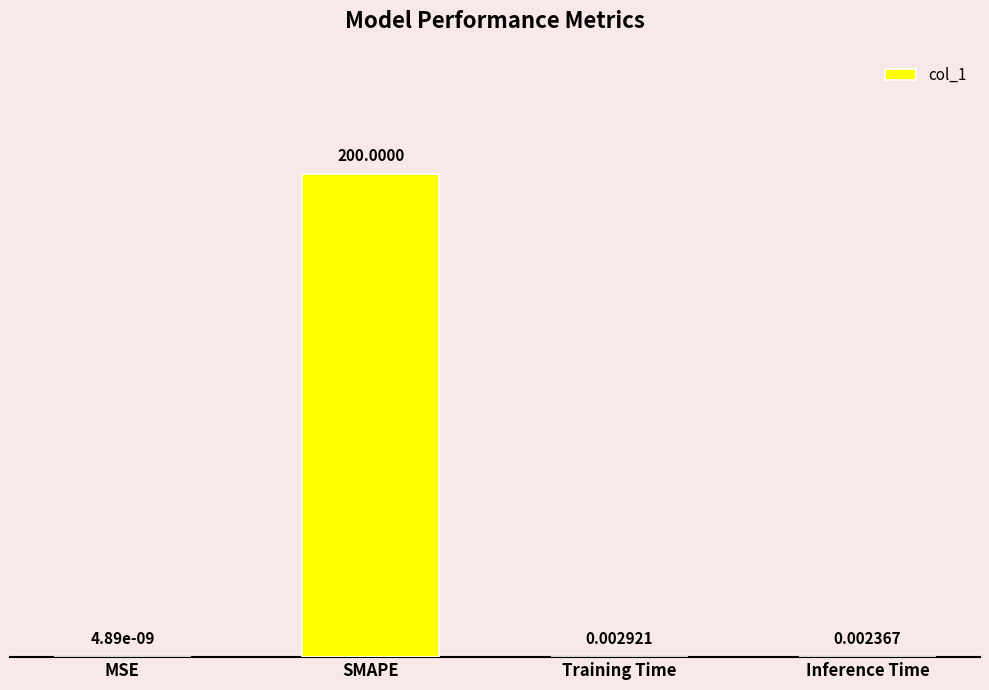

Does the chart contain stacked bars?

No